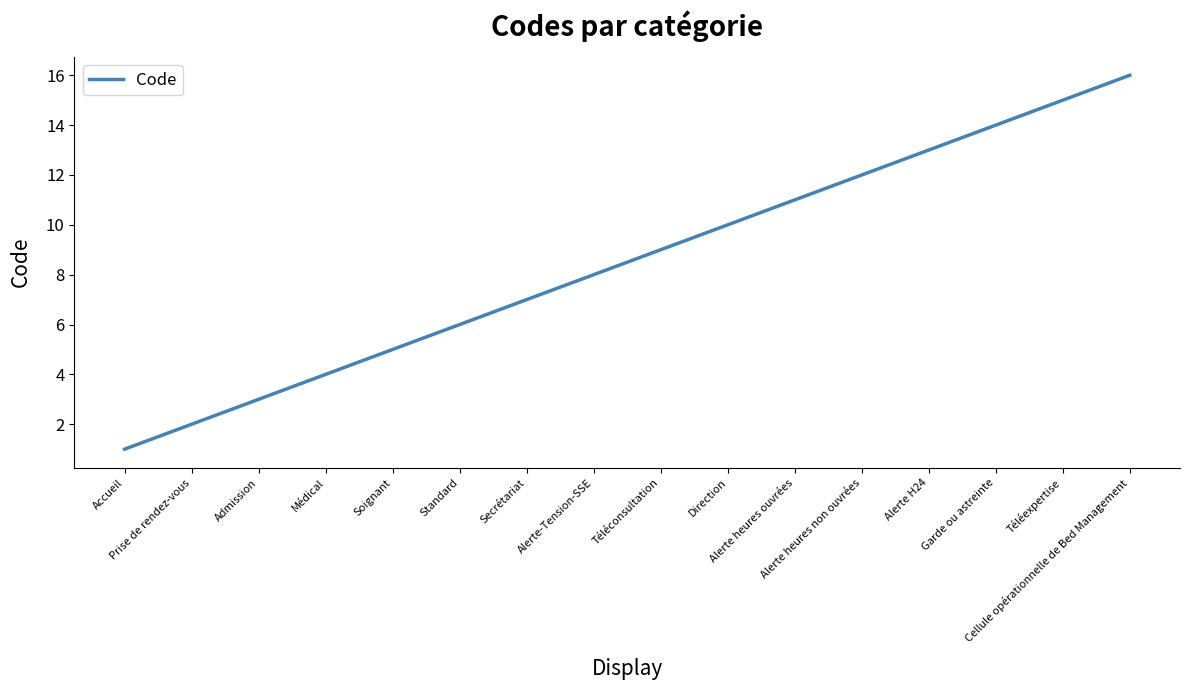

Reading left to right, list all the values displayed in this chart.

Accueil=1	Prise de rendez-vous=2	Admission=3	Médical=4	Soignant=5	Standard=6	Secrétariat=7	Alerte-Tension-SSE=8	Téléconsultation=9	Direction=10	Alerte heures ouvrées=11	Alerte heures non ouvrées=12	Alerte H24=13	Garde ou astreinte=14	Téléexpertise=15	Cellule opérationnelle de Bed Management=16